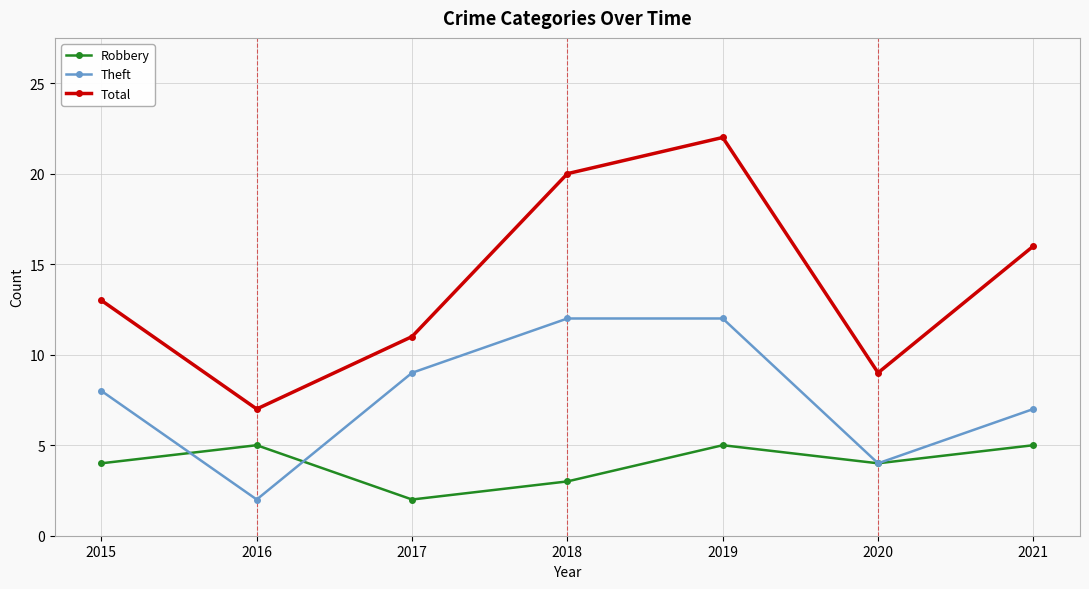

What is the difference between the highest and lowest values at 2015?

9